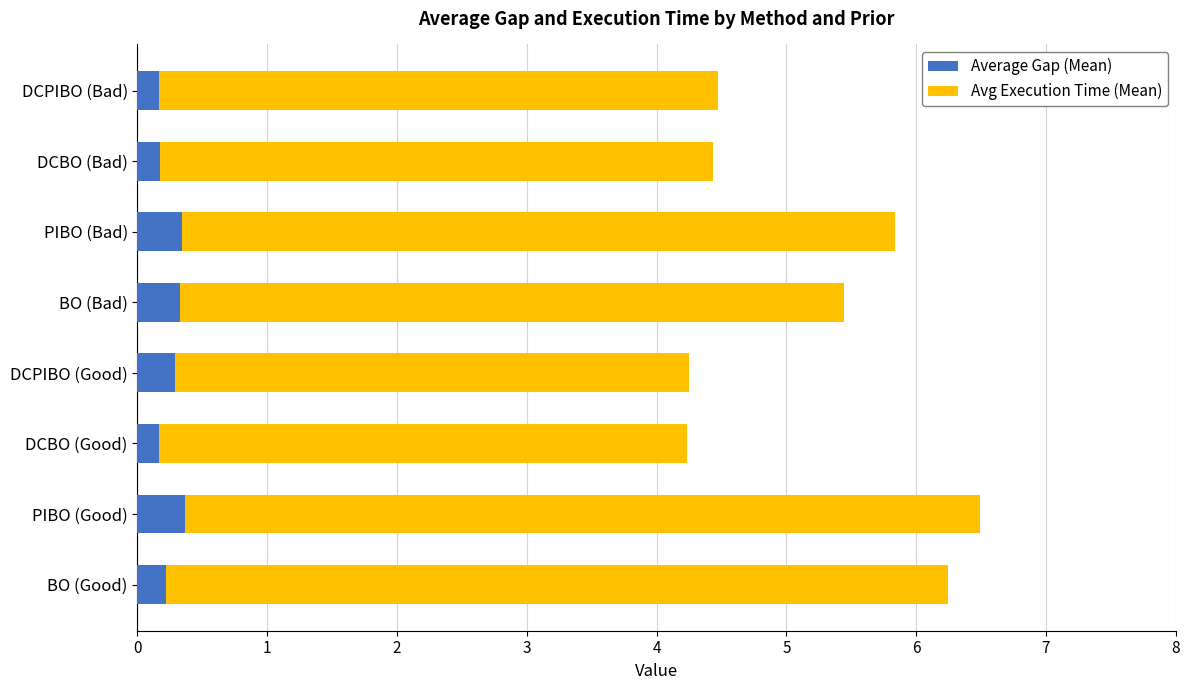

What is the maximum value for Average Gap (Mean)?

0.4